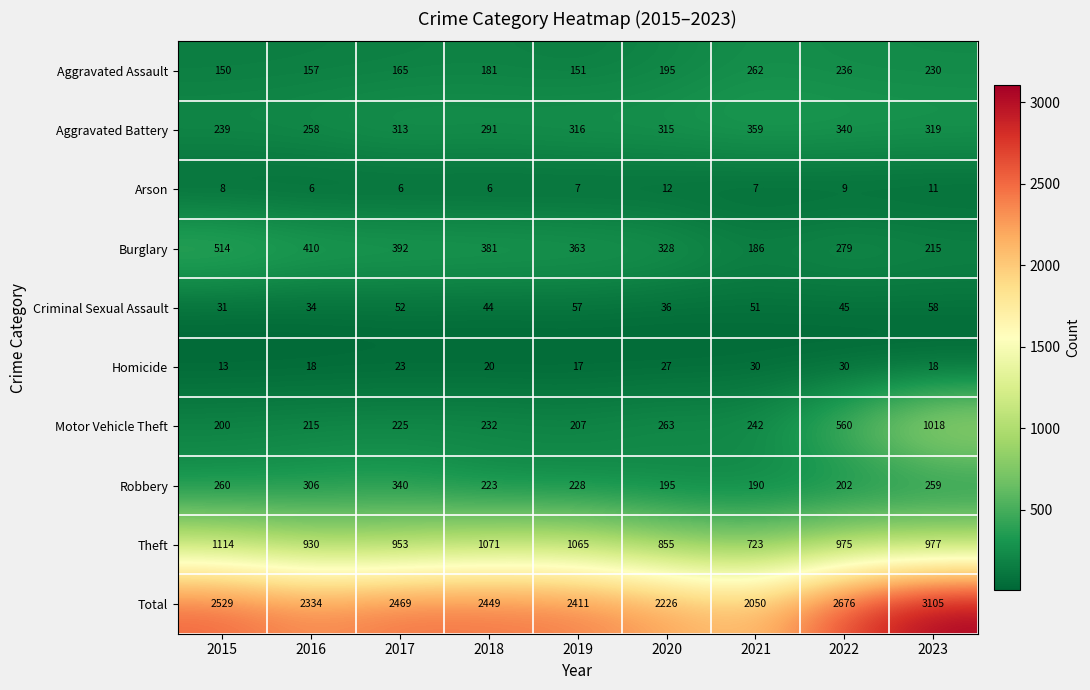

Which series has the largest range (max minus min)?

Total